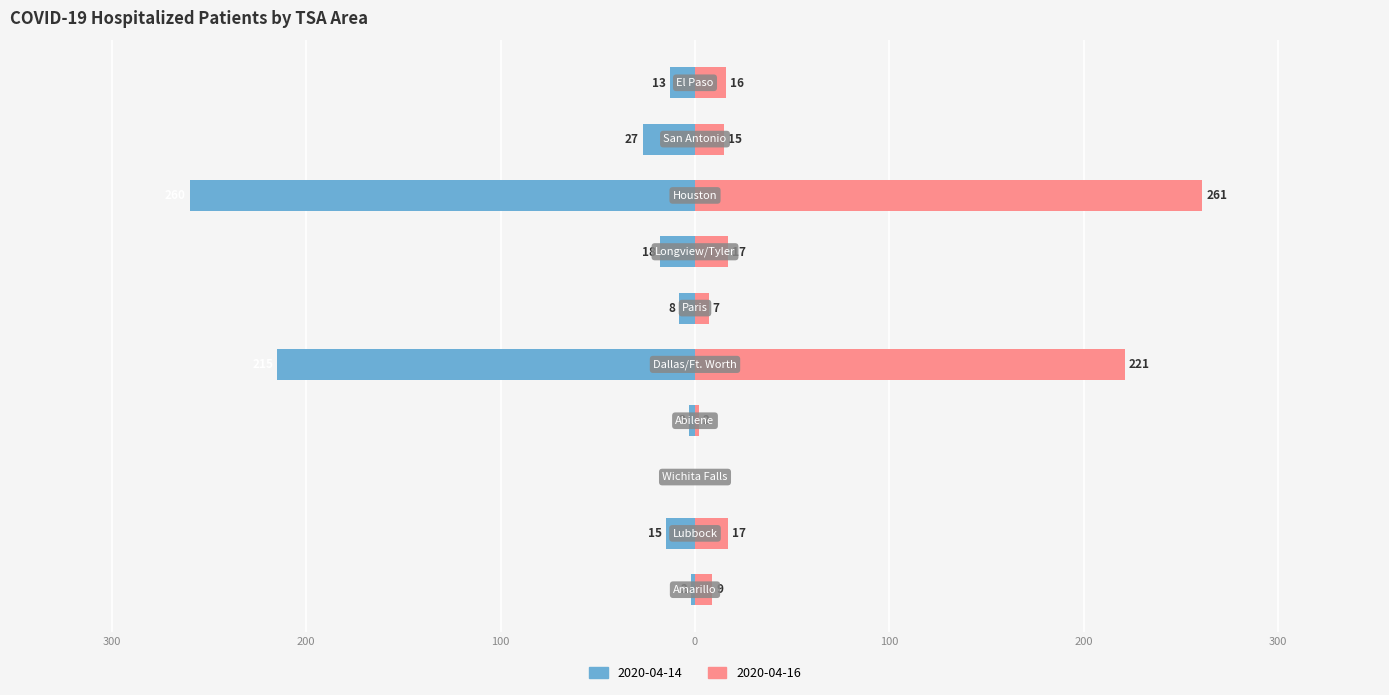

Where does the 2020-04-16 series first go above 16?

Lubbock